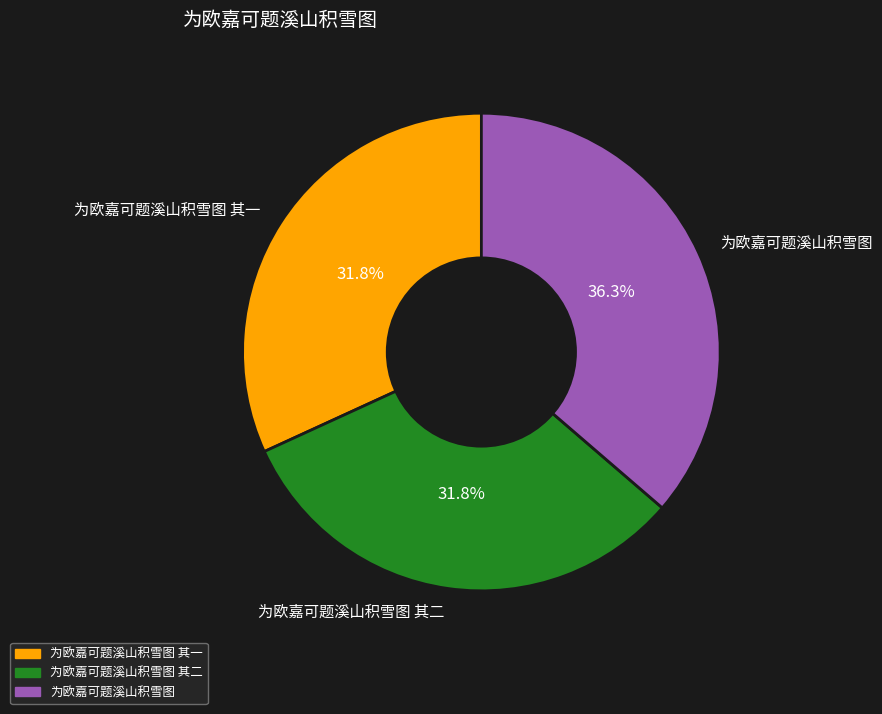

Does 为欧嘉可题溪山积雪图 represent more than half of the total?

No